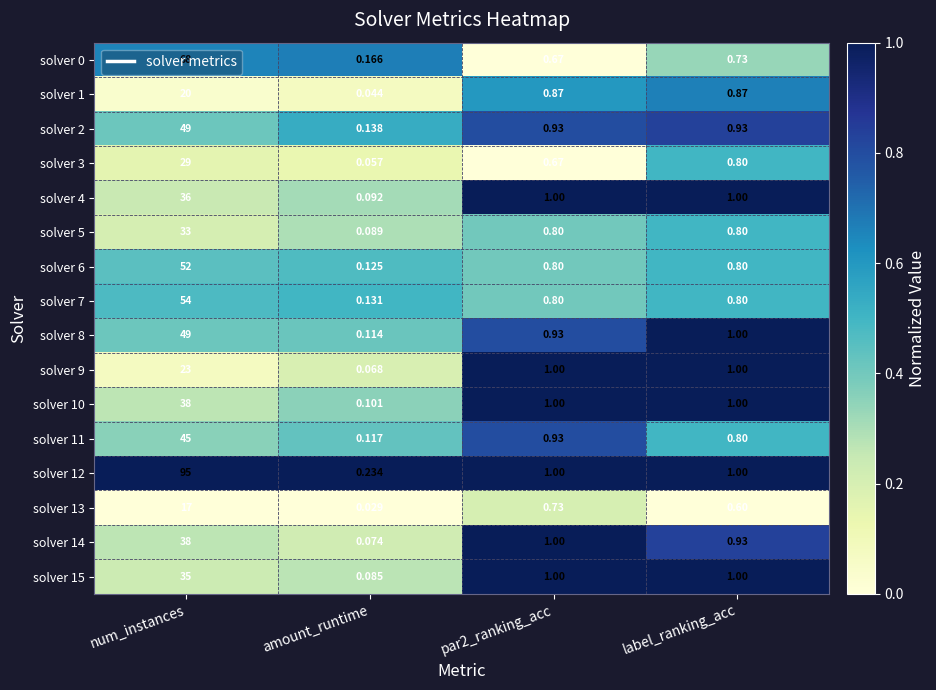

Which series has the largest total across all categories?

solver 12